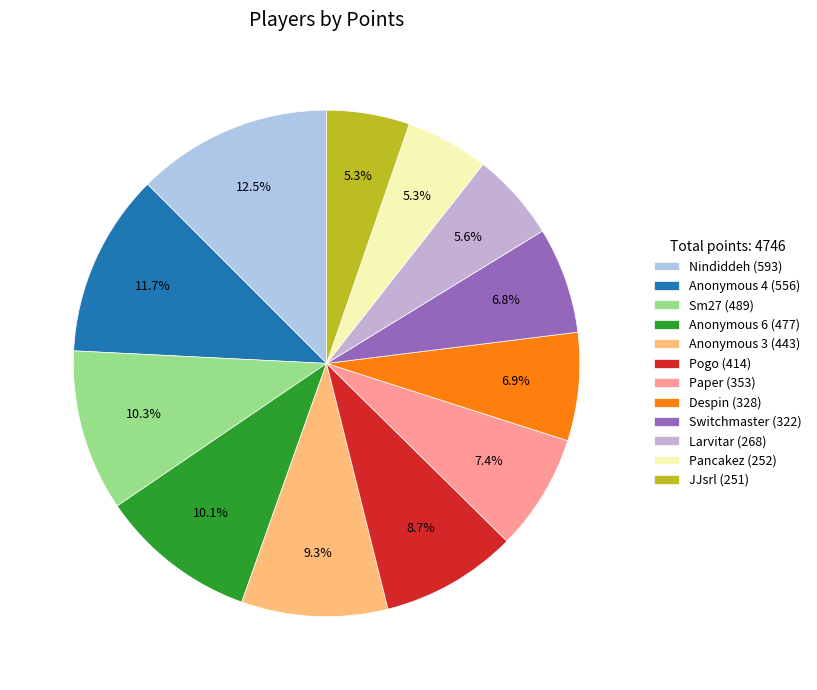

The Larvitar slice represents 6% of the pie. True or false?

True